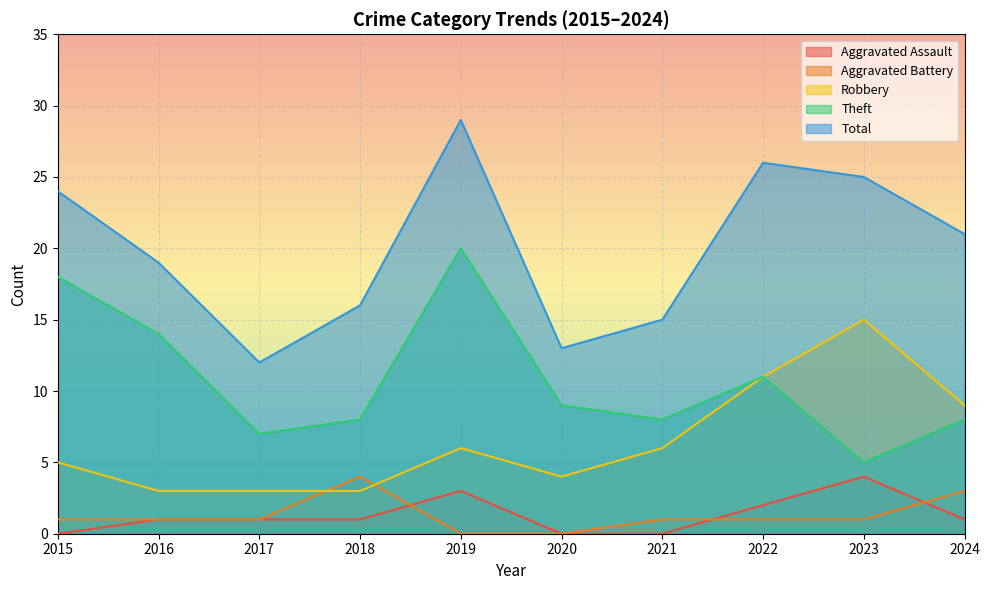

What is the maximum value shown in the chart?

29